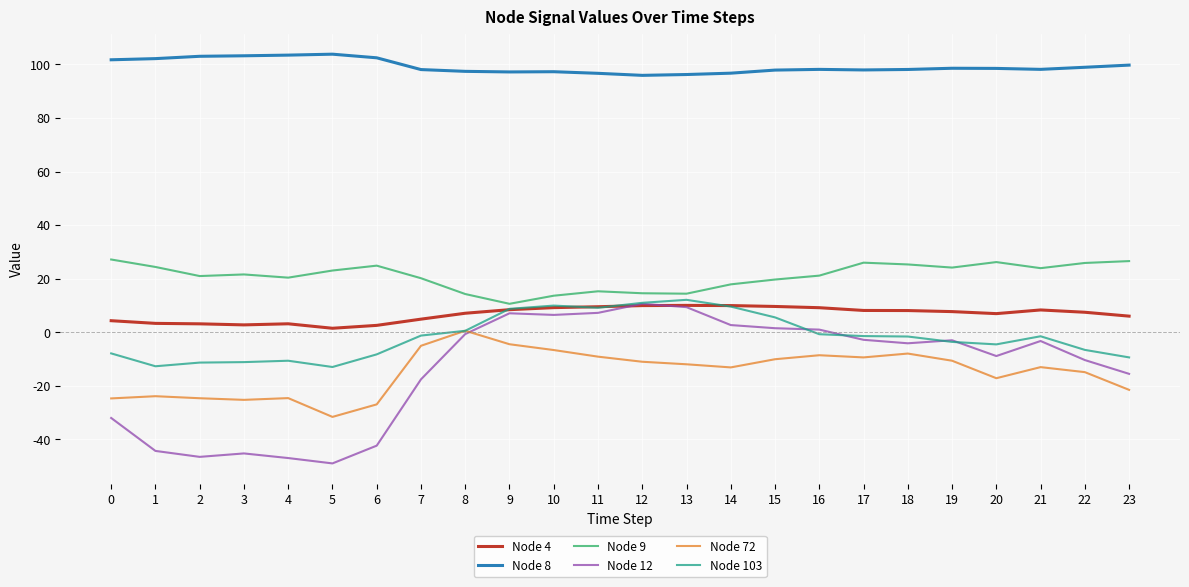

What is the lowest value of the Node 8 series?

95.9